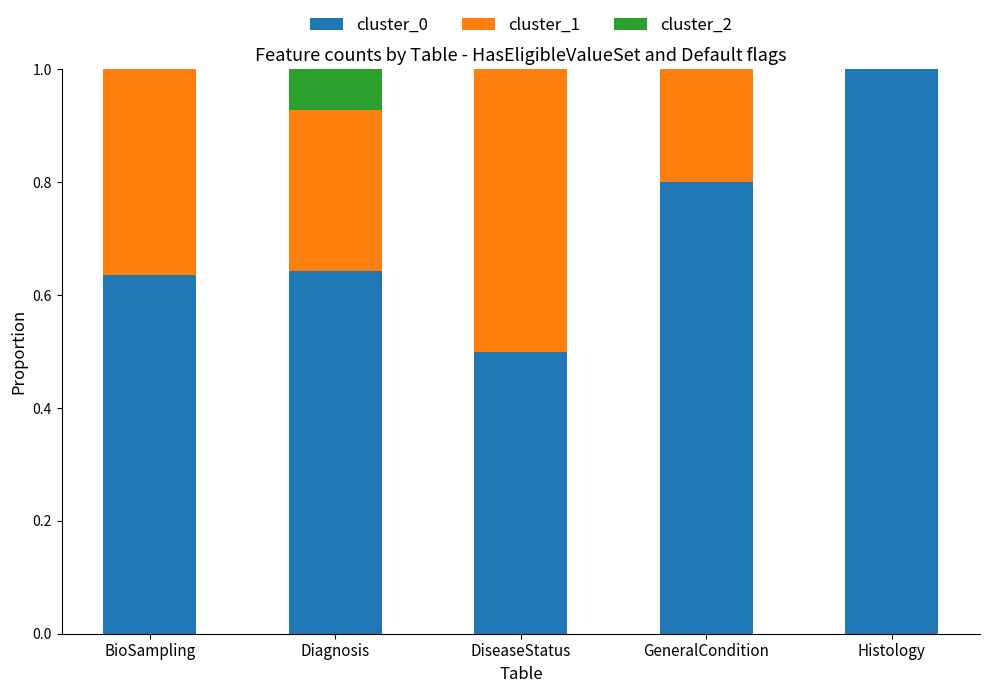

True or false: cluster_0 has a value of 0.2 at GeneralCondition.

False